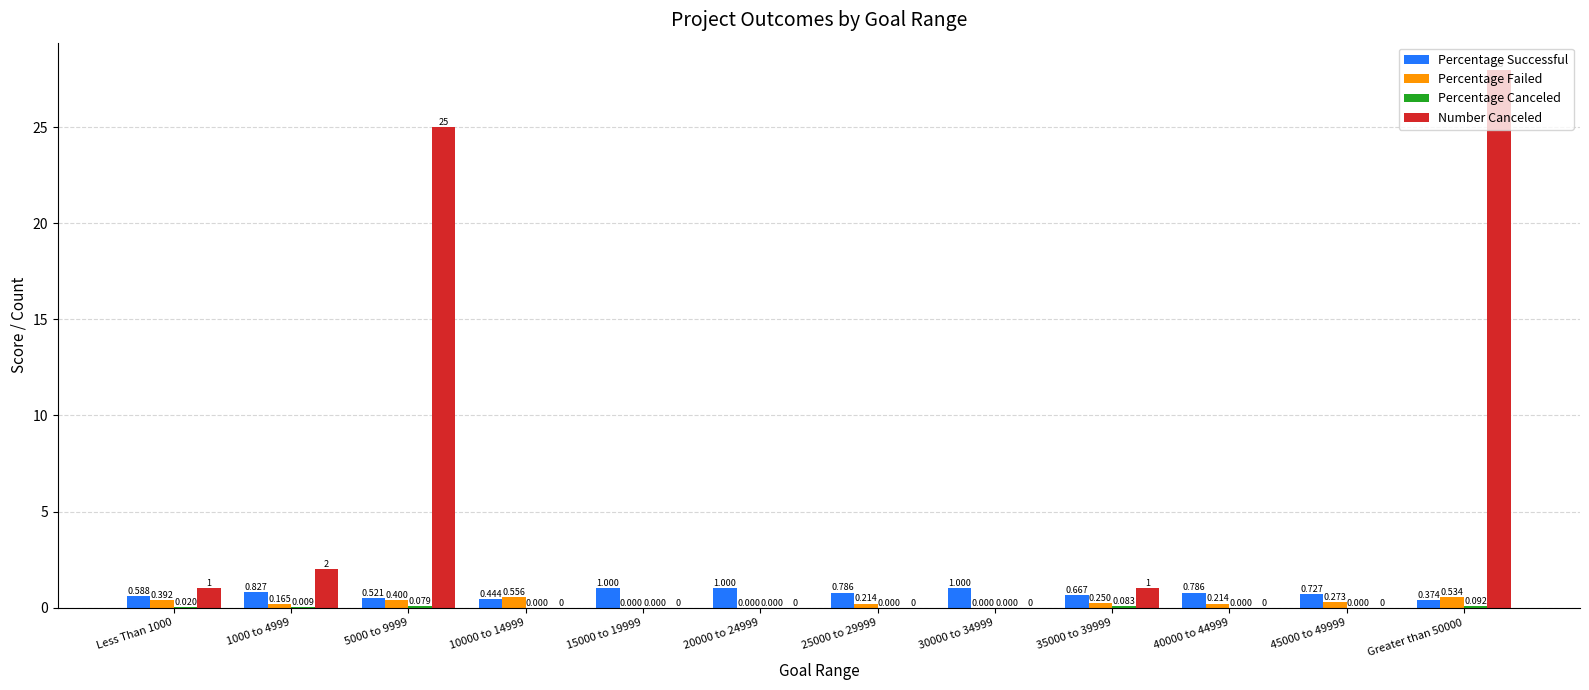

Which series has the largest total across all categories?

Number Canceled